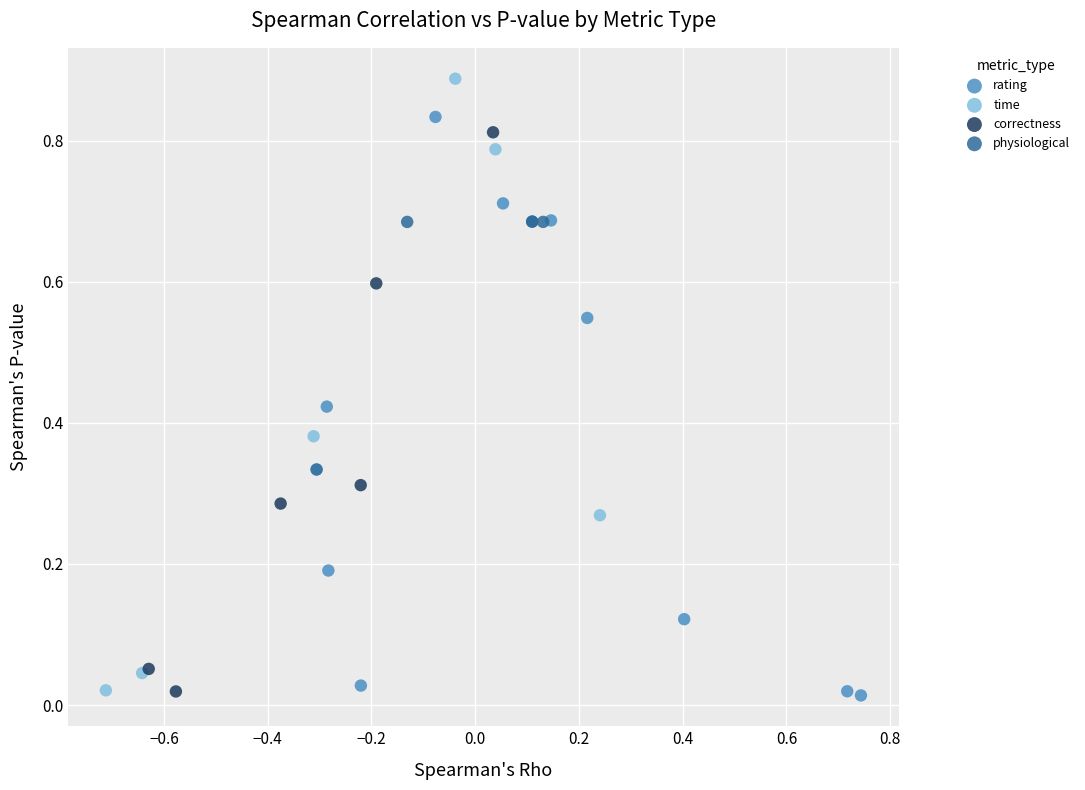

Which series contains the highest Y value?

time